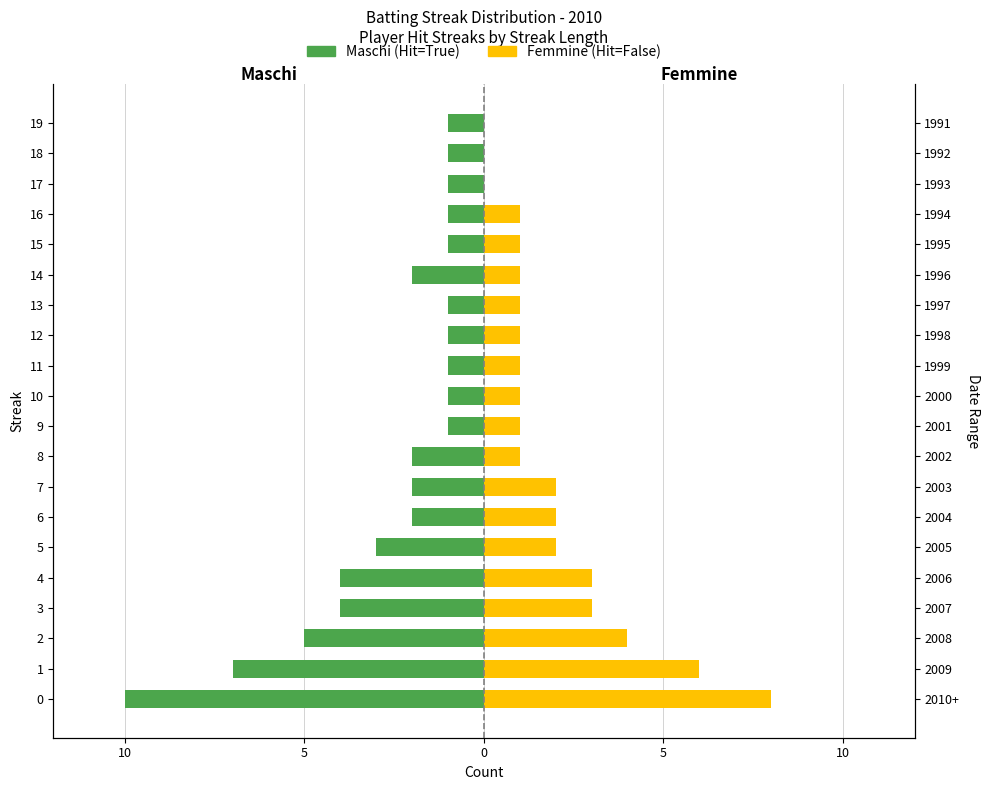

The Maschi series shows -2 at 7. True or false?

True